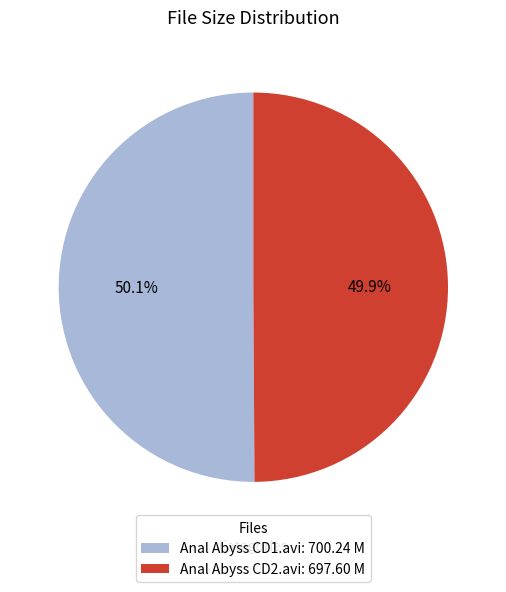

What is the ratio of the value at Anal Abyss CD2.avi: 697.60 M to the value at Anal Abyss CD1.avi: 700.24 M?

1.0